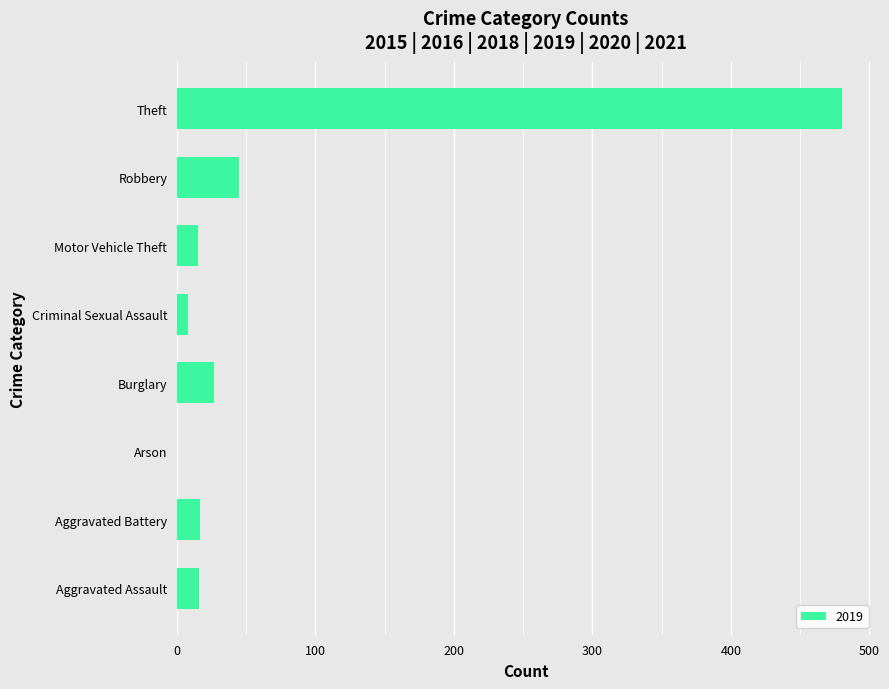

At which category does the chart reach its peak across all series?

Theft